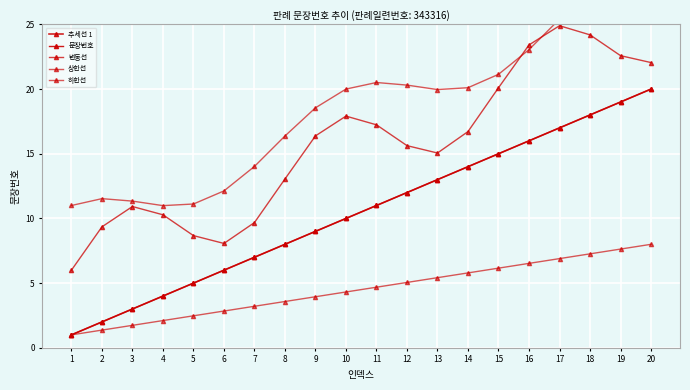

Which series has the largest total across all categories?

상한선